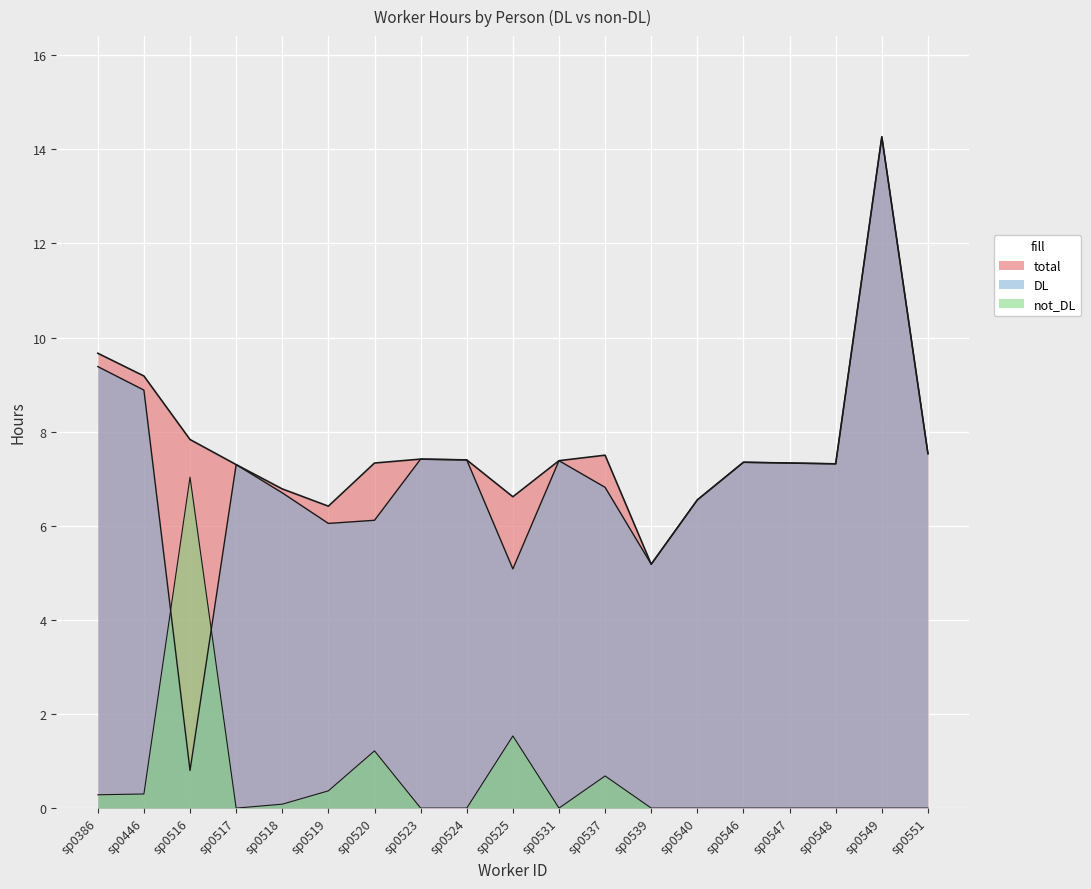

What is the maximum value shown in the chart?

14.3